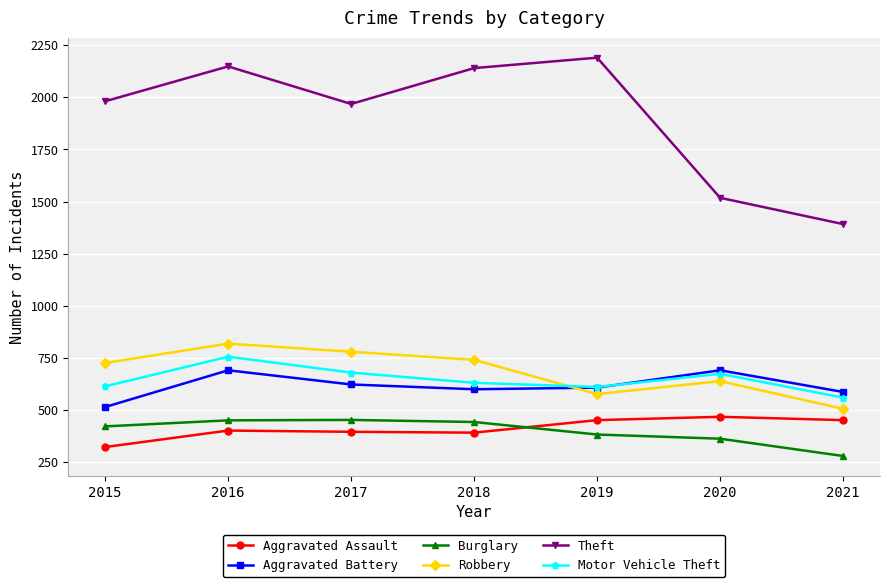

What is the average value of the Motor Vehicle Theft series?

647